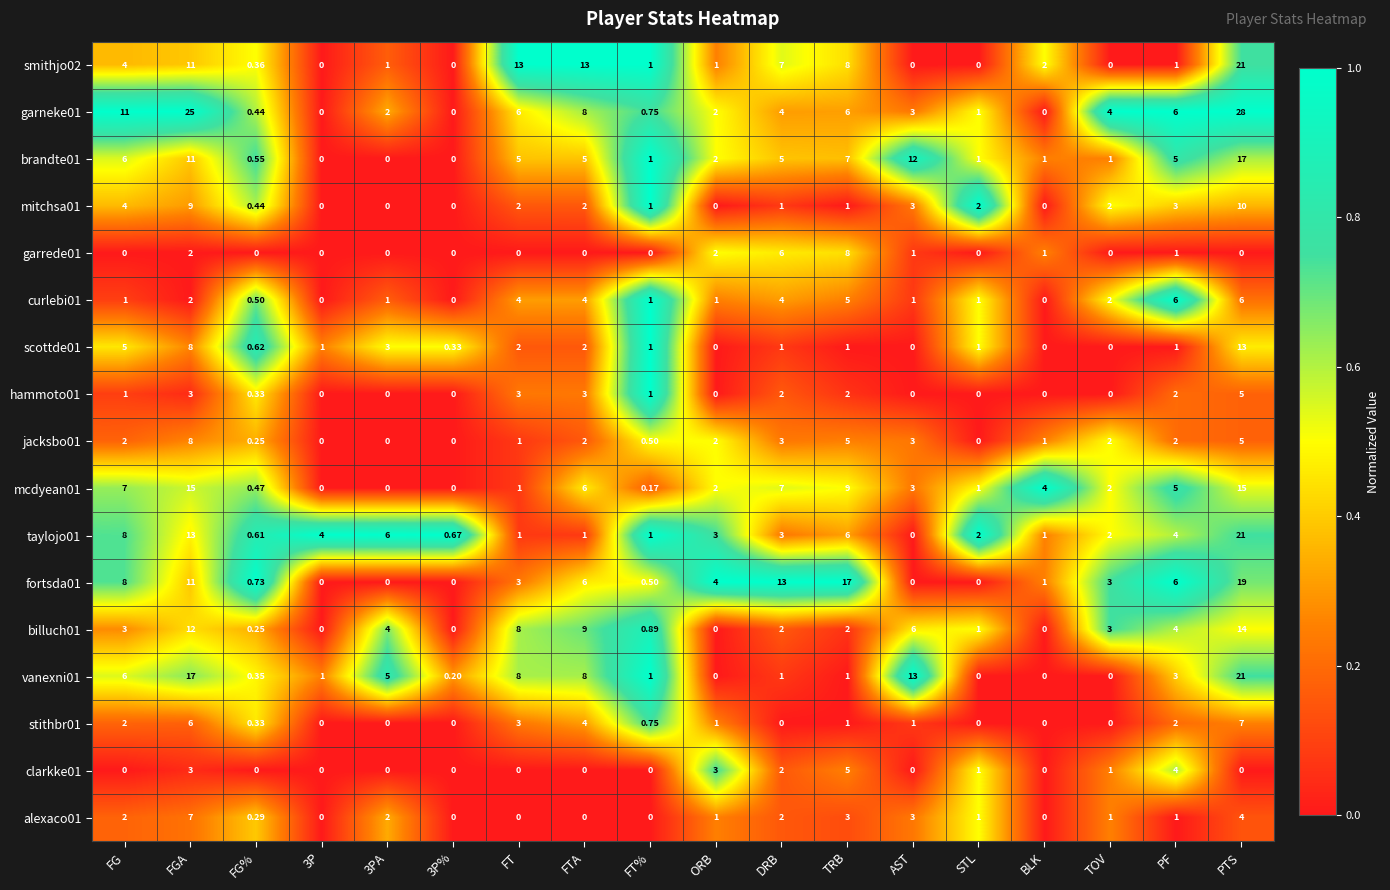

At how many categories does at least one series exceed 0?

18